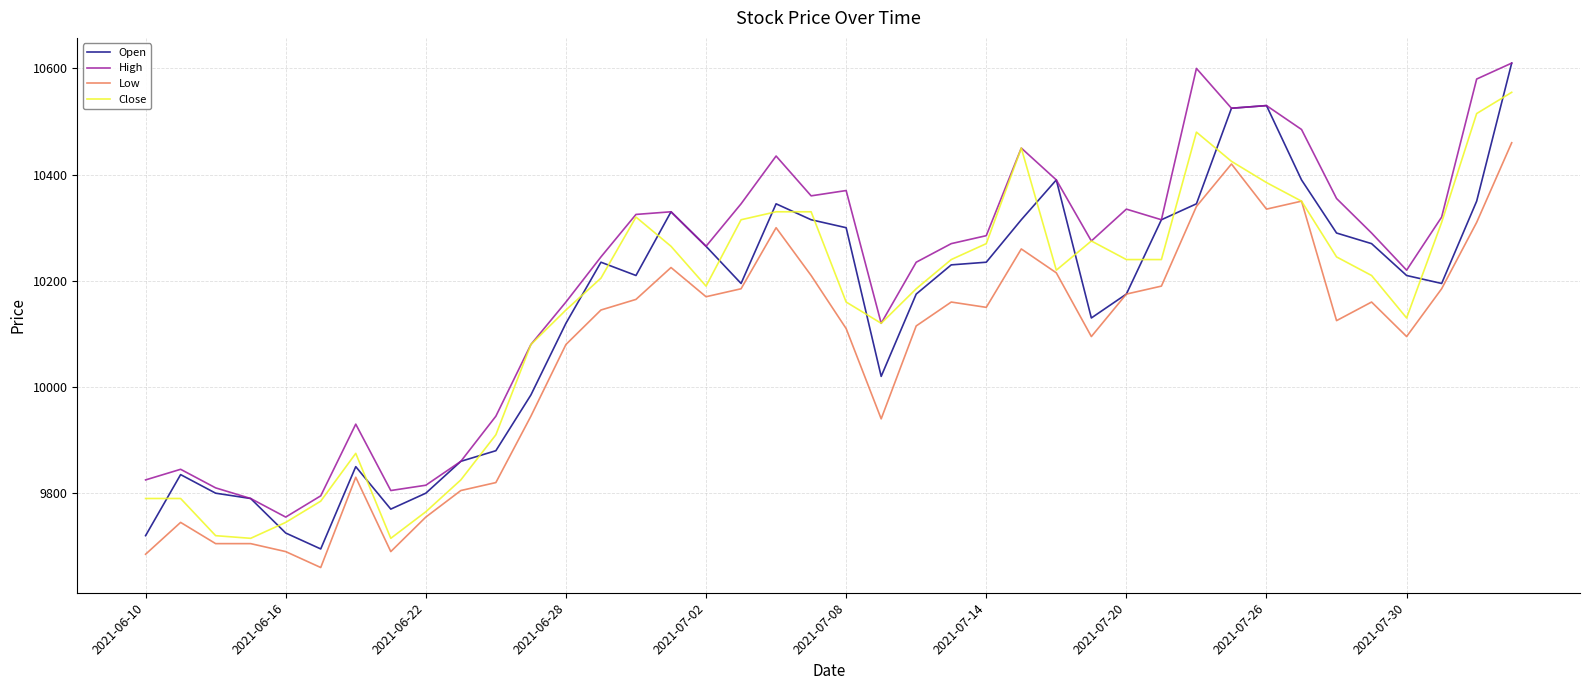

Reading left to right, extract all data points from this chart.

Open: 9720	9835	9800	9790	9725	9695	9850	9770	9800	9860	9880	9985	10120	10235	10210	10330	10265	10195	10345	10315	10300	10020	10175	10230	10235	10315	10390	10130	10175	10315	10345	10525	10530	10390	10290	10270	10210	10195	10350	10610
High: 9825	9845	9810	9790	9755	9795	9930	9805	9815	9860	9945	10080	10160	10245	10325	10330	10265	10345	10435	10360	10370	10120	10235	10270	10285	10450	10390	10275	10335	10315	10600	10525	10530	10485	10355	10290	10220	10320	10580	10610
Low: 9685	9745	9705	9705	9690	9660	9830	9690	9755	9805	9820	9945	10080	10145	10165	10225	10170	10185	10300	10210	10110	9940	10115	10160	10150	10260	10215	10095	10175	10190	10340	10420	10335	10350	10125	10160	10095	10185	10310	10460
Close: 9790	9790	9720	9715	9745	9785	9875	9715	9765	9825	9910	10080	10145	10205	10320	10265	10190	10315	10330	10330	10160	10120	10185	10240	10270	10450	10220	10275	10240	10240	10480	10425	10385	10350	10245	10210	10130	10310	10515	10555